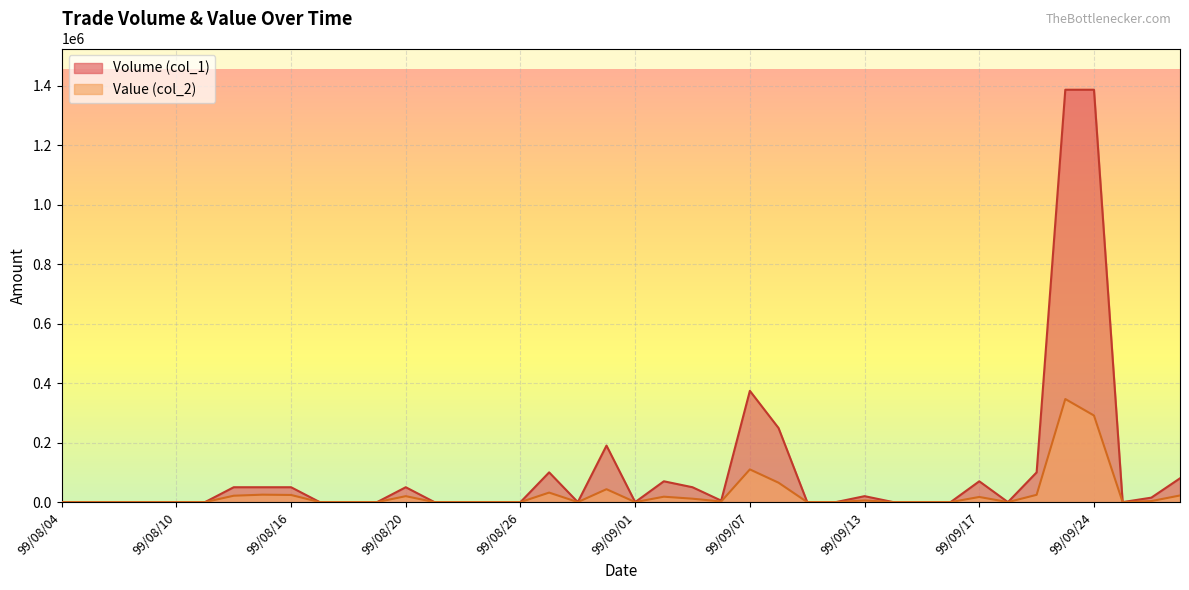

At 99/08/10, list the series in order from largest to smallest.

Volume (col_1), Value (col_2)